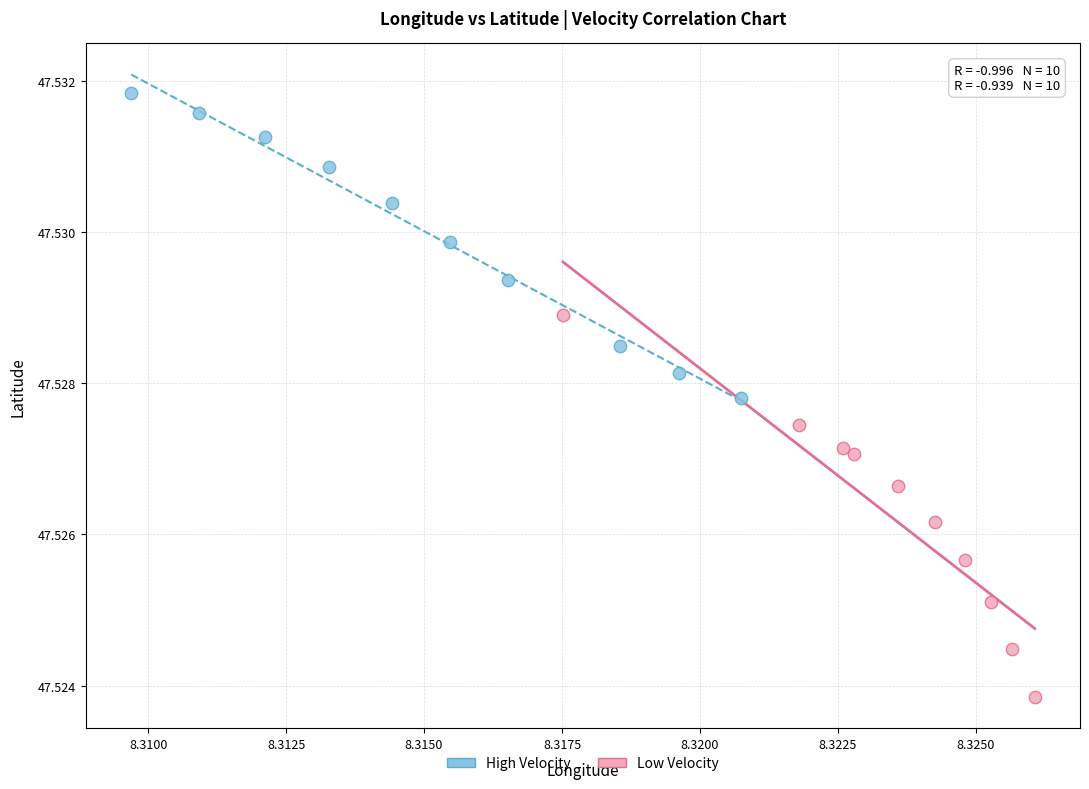

Which series has the widest spread of Y values?

Low Velocity